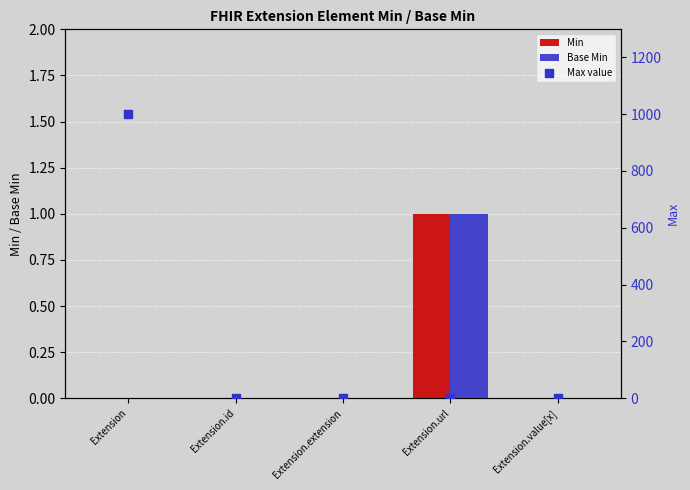

Which series has the largest Y range (max minus min)?

Max value